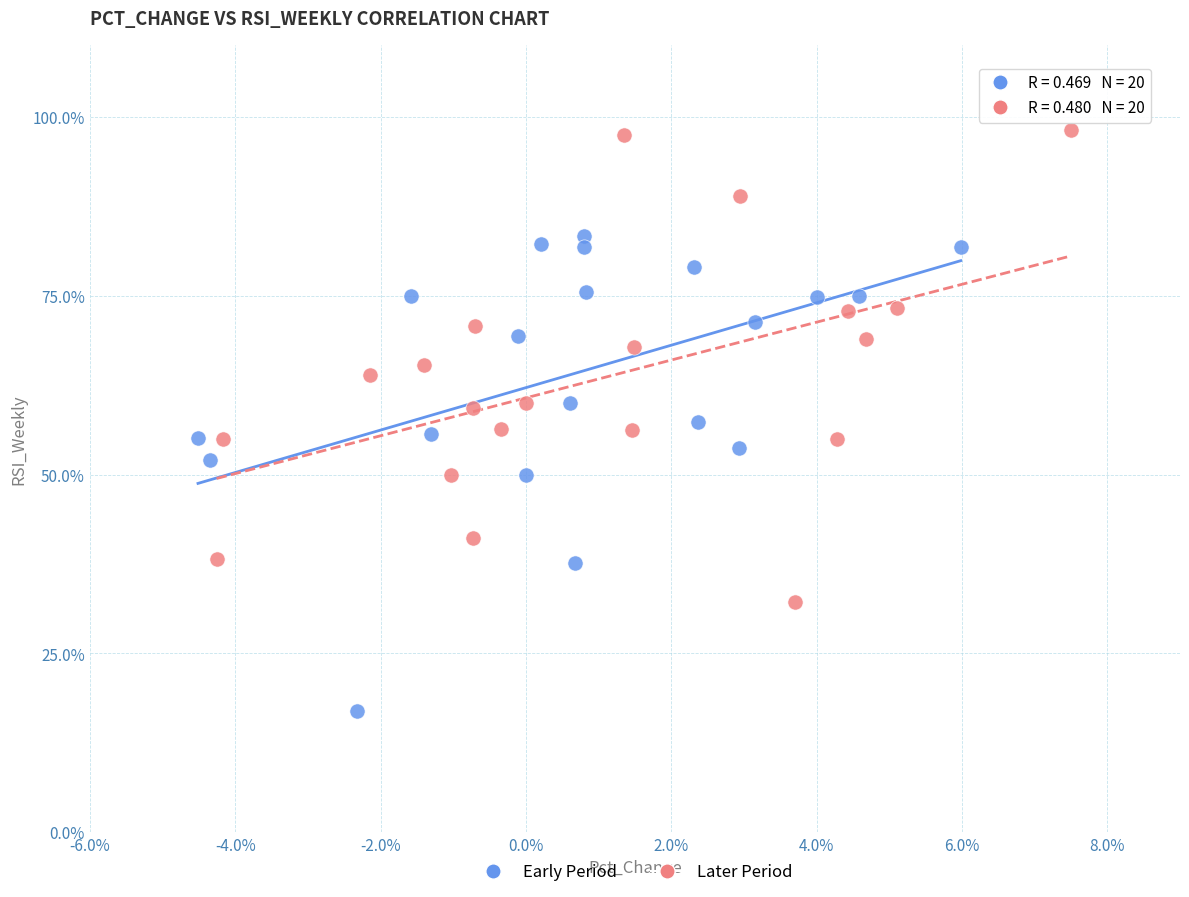

Which series reaches the maximum Y coordinate?

Later Period